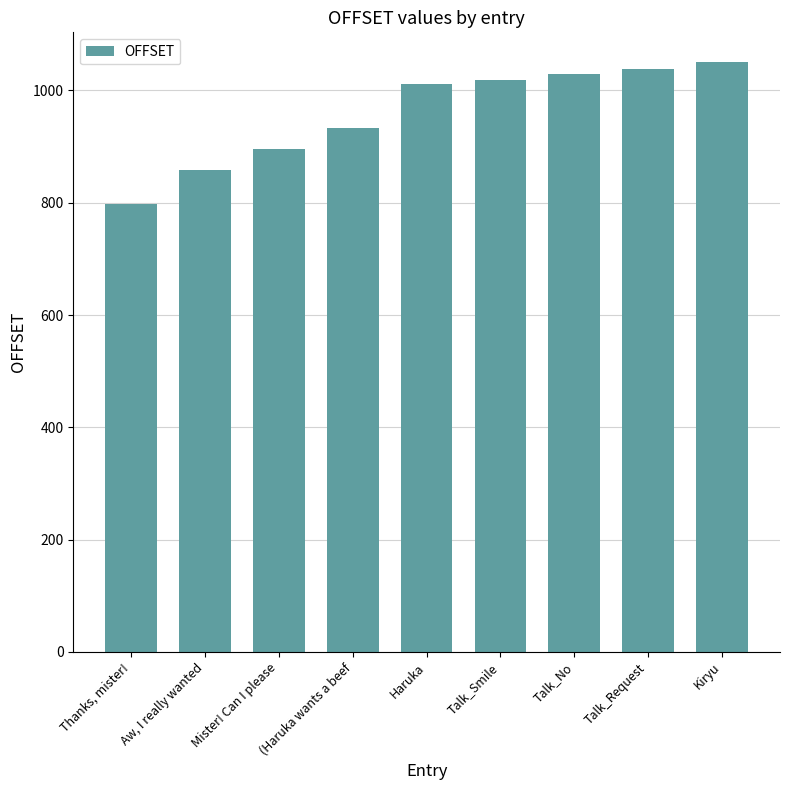

Reading left to right, what are all the values shown in this chart?

797	859	895	934	1012	1019	1030	1038	1051